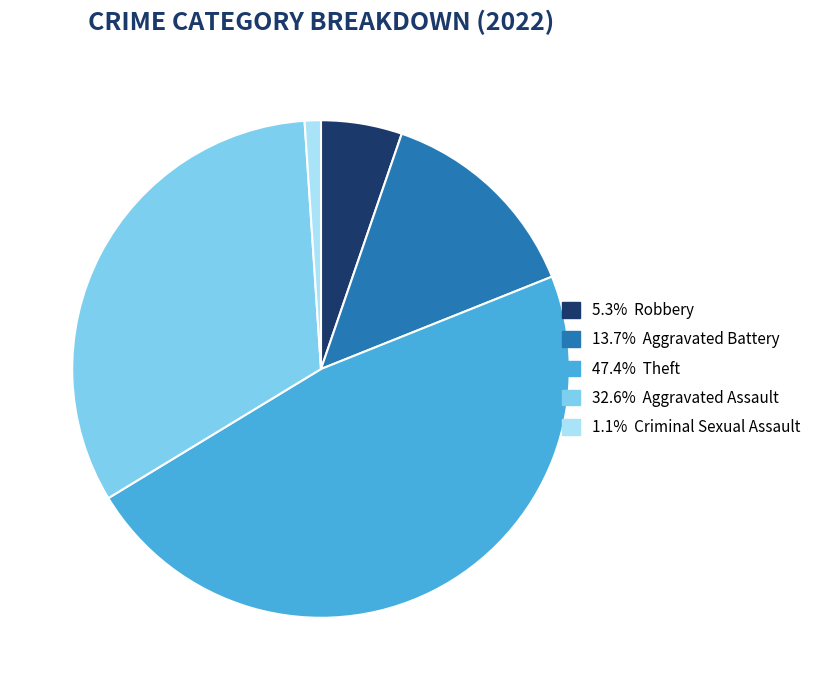

Is there any slice that represents more than half of the pie?

No